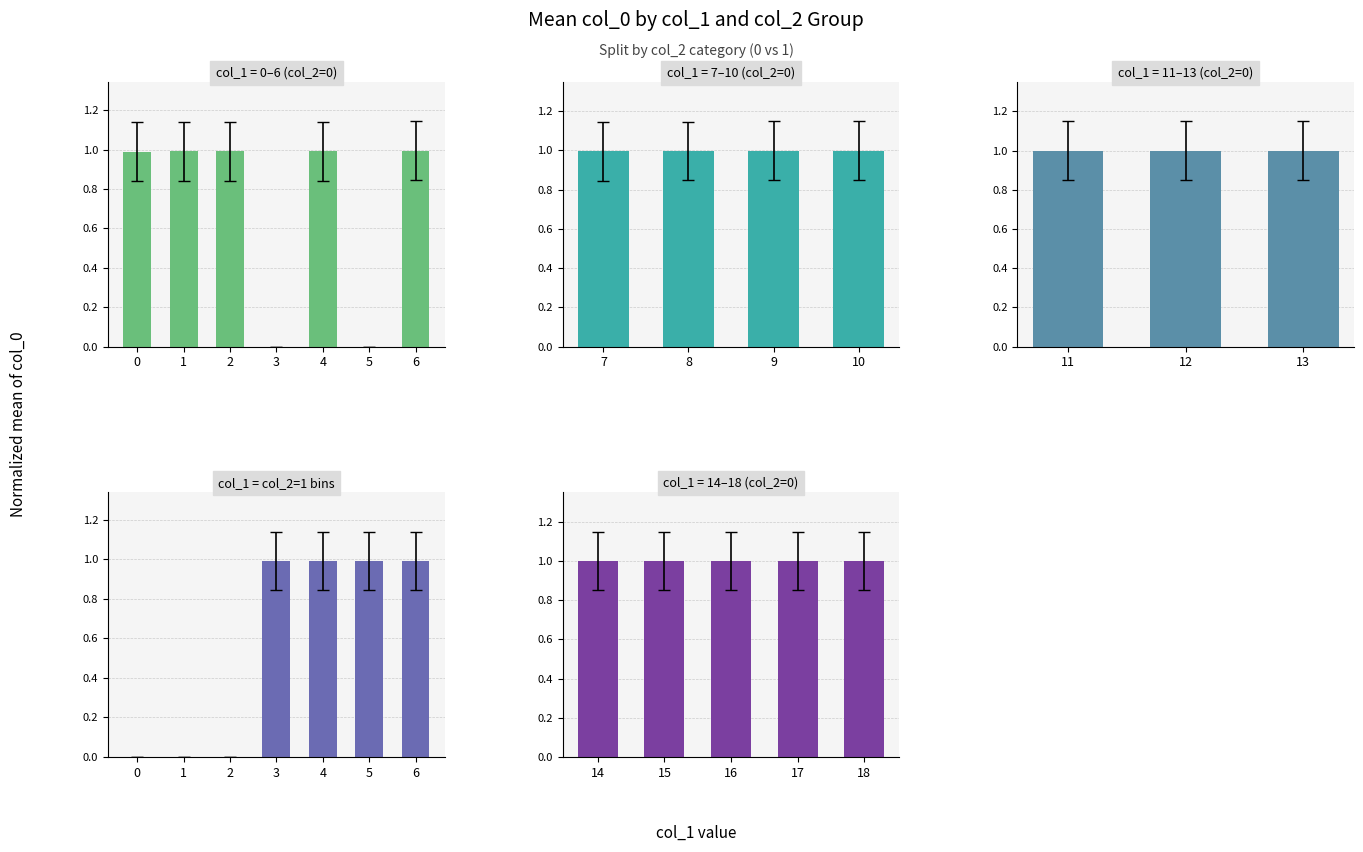

How many series are shown in this chart?

1